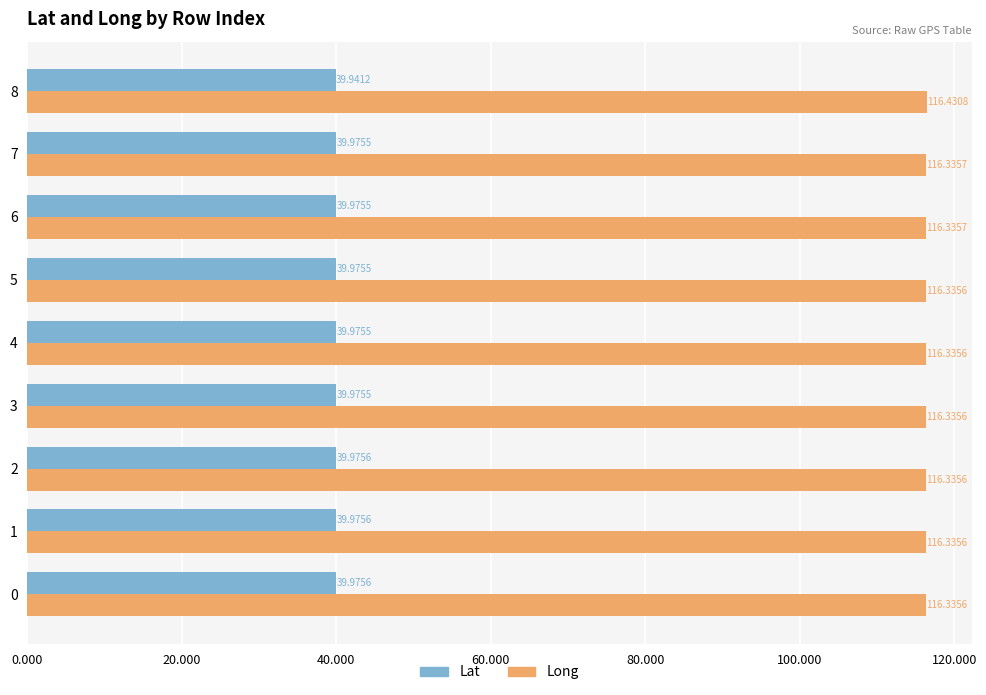

At which category is the sum across all series the highest?

8